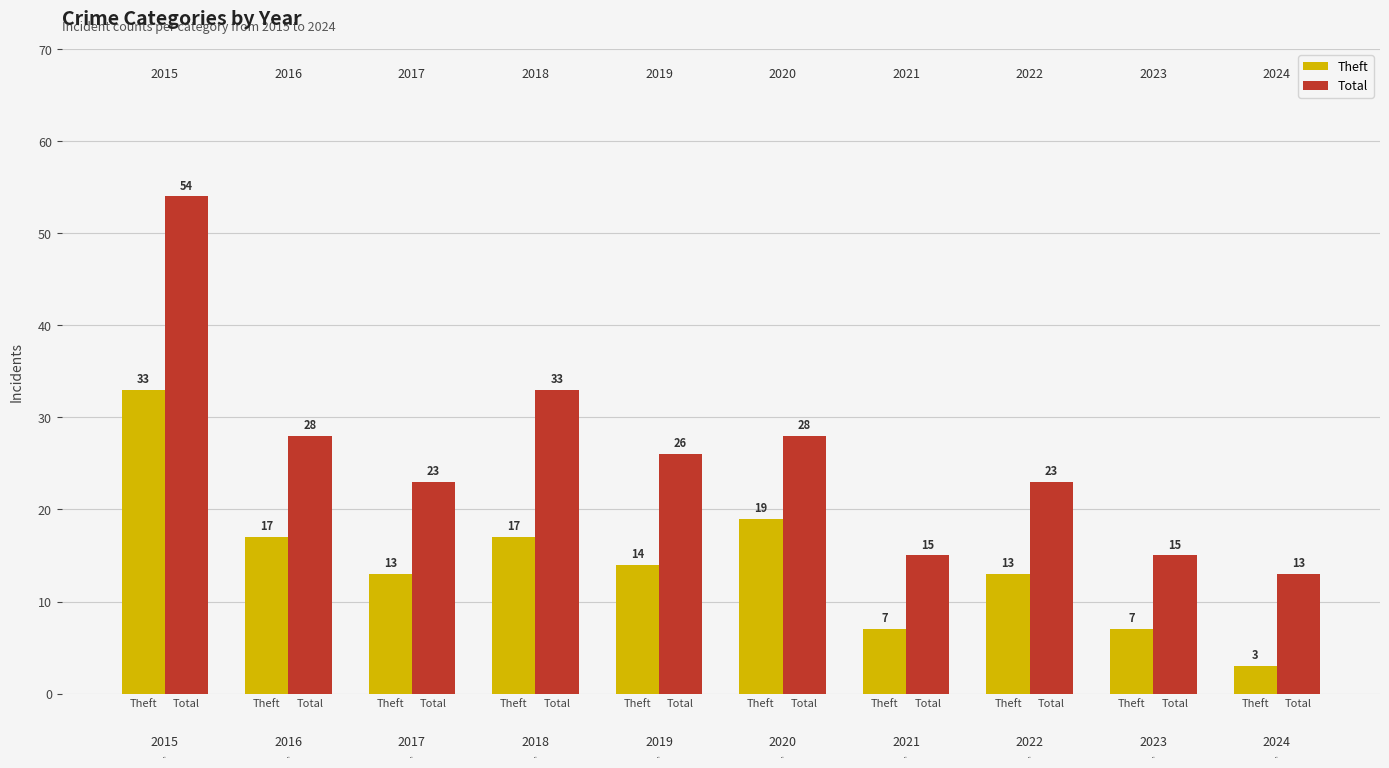

Is it true that Total equals 54 at Theft?

True